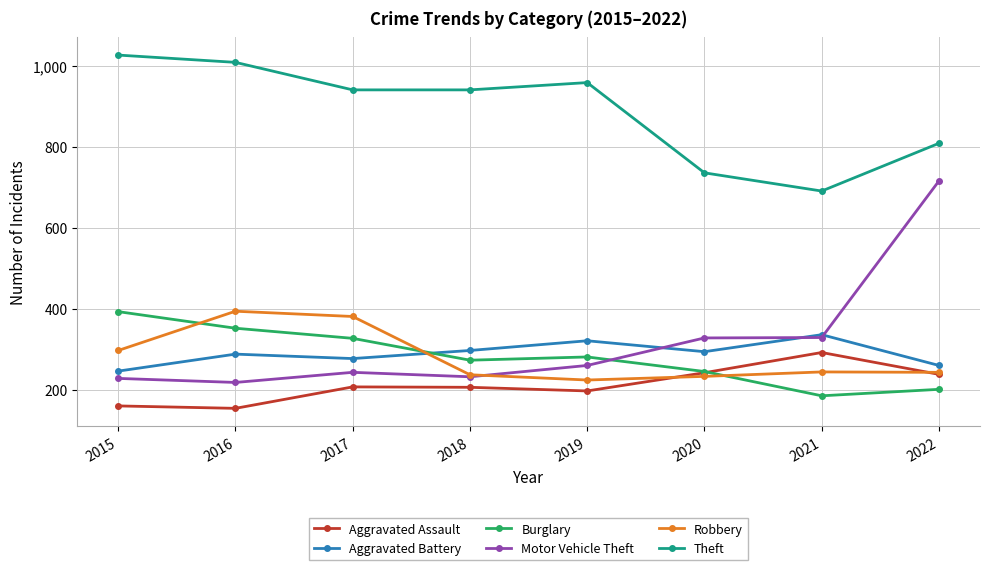

How many data points in Burglary are less than 281?

4